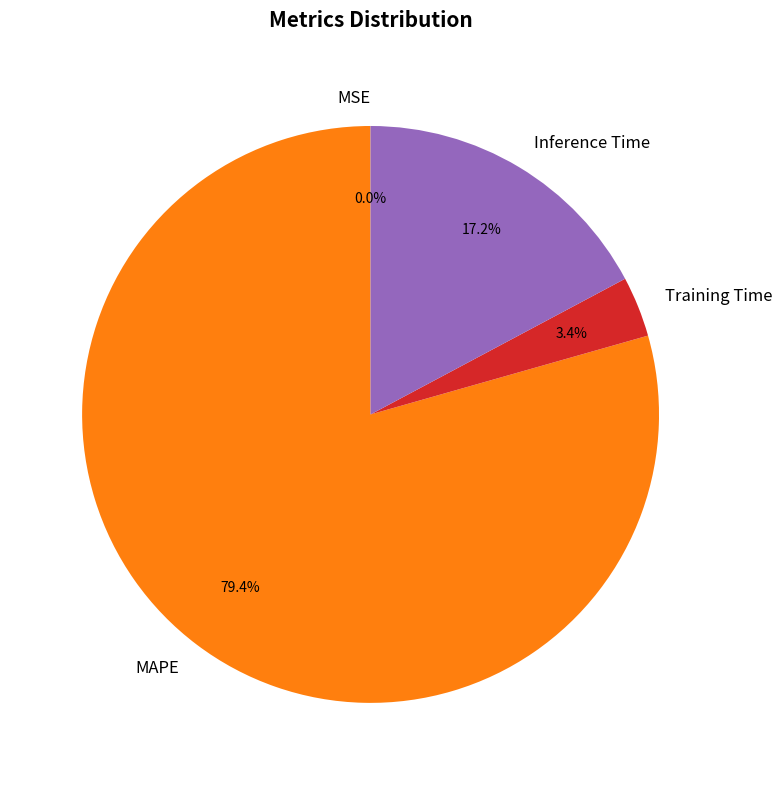

The MAPE slice represents 67% of the pie. True or false?

False